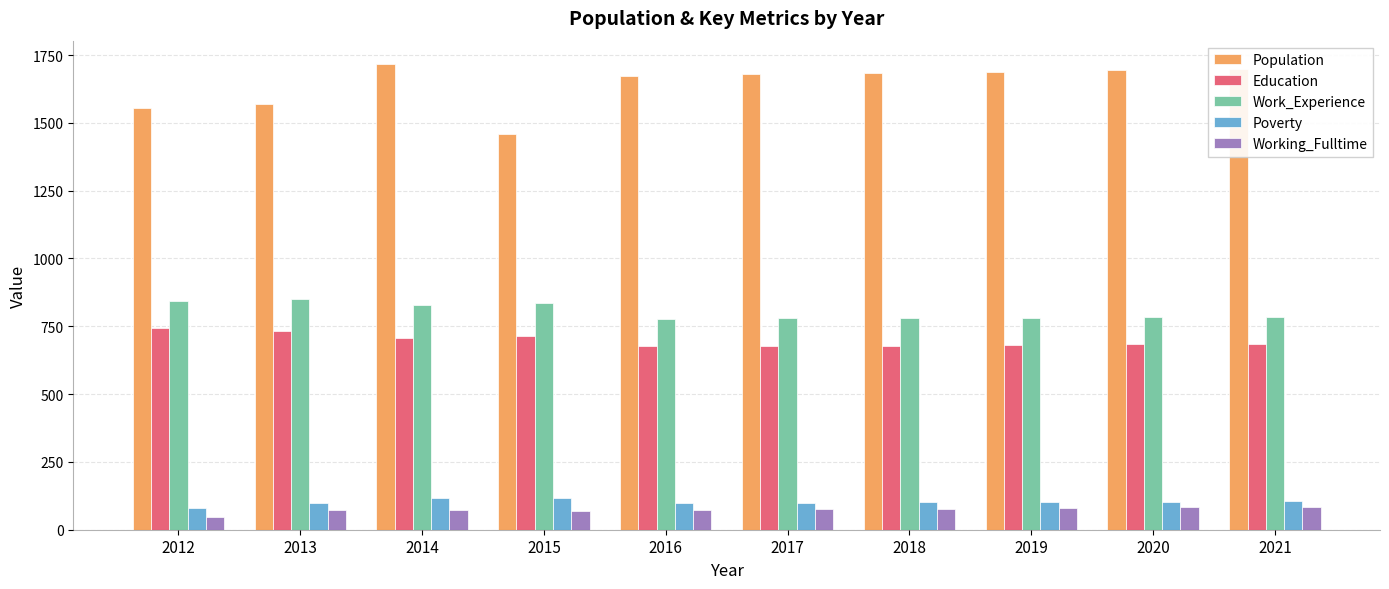

What is the spread (max minus min) of values at 2016?

1600